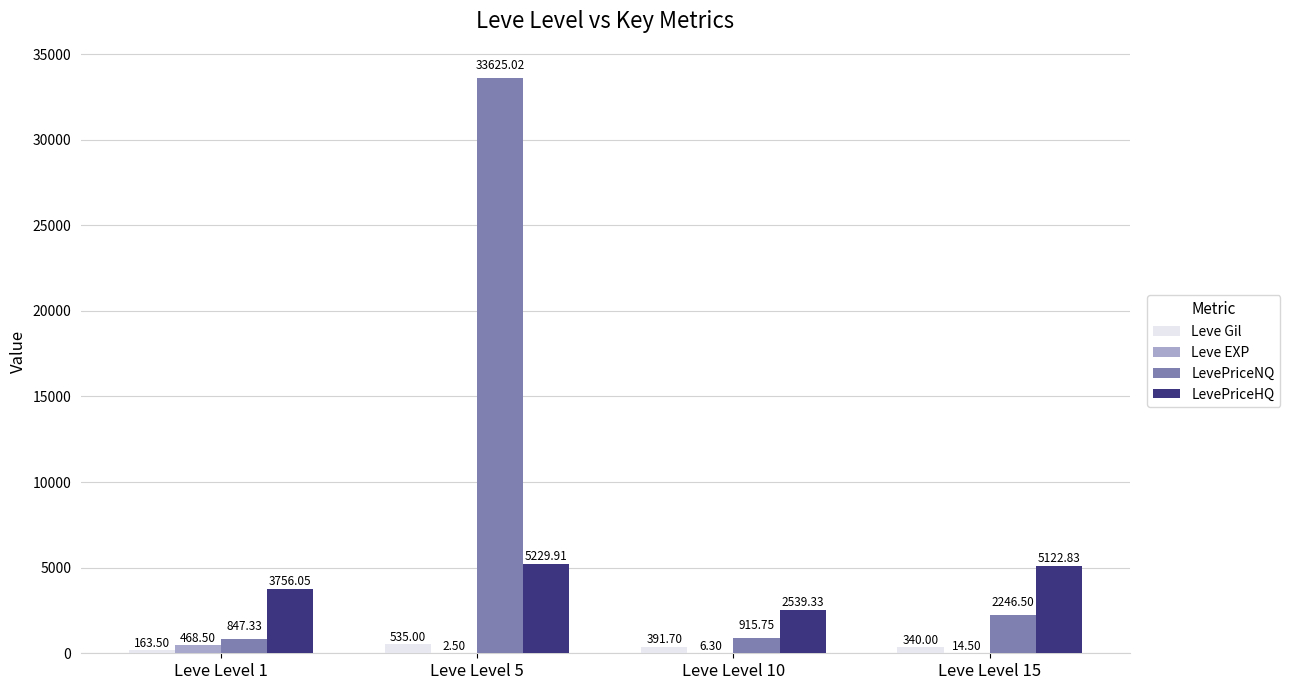

Which series has the largest total across all categories?

LevePriceNQ